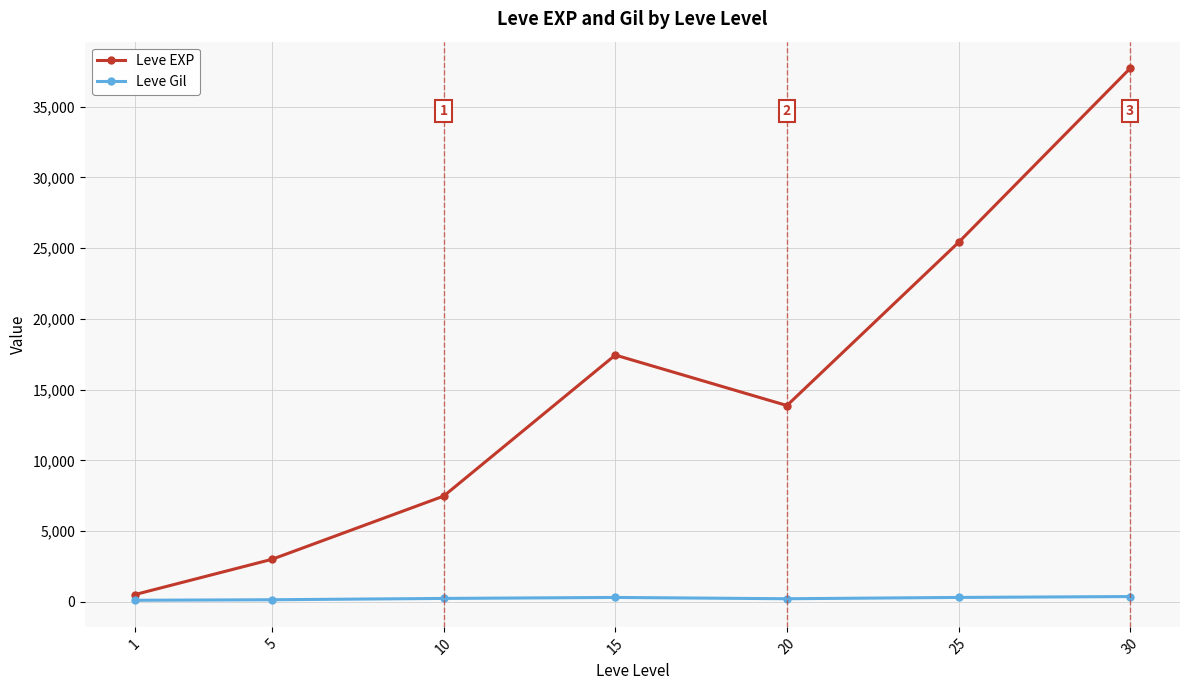

What value does the Leve EXP series have at 1?

510.2